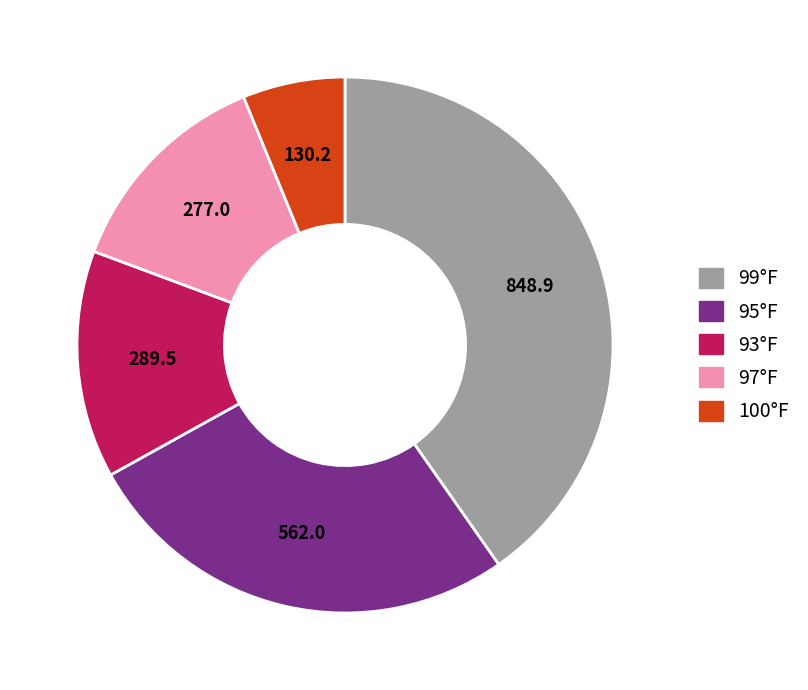

Is there any slice that represents more than half of the pie?

No